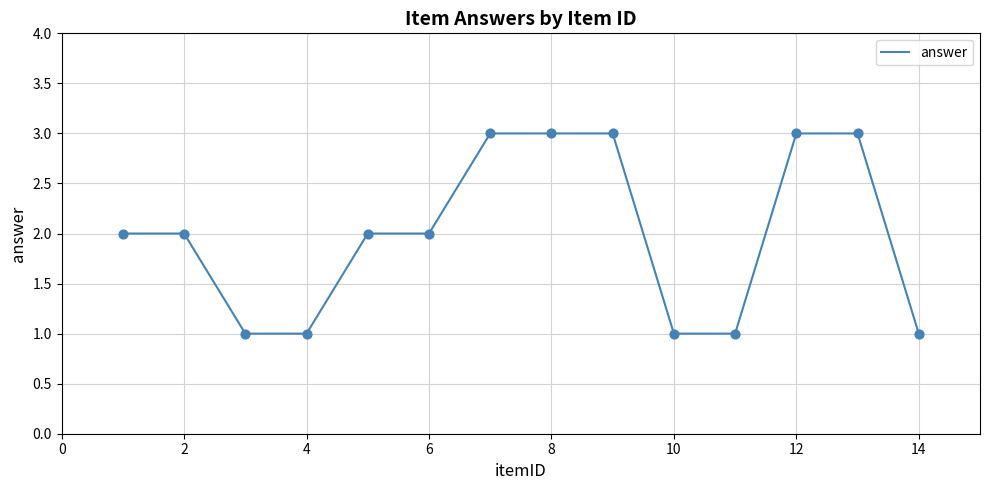

What is the greatest value displayed?

3